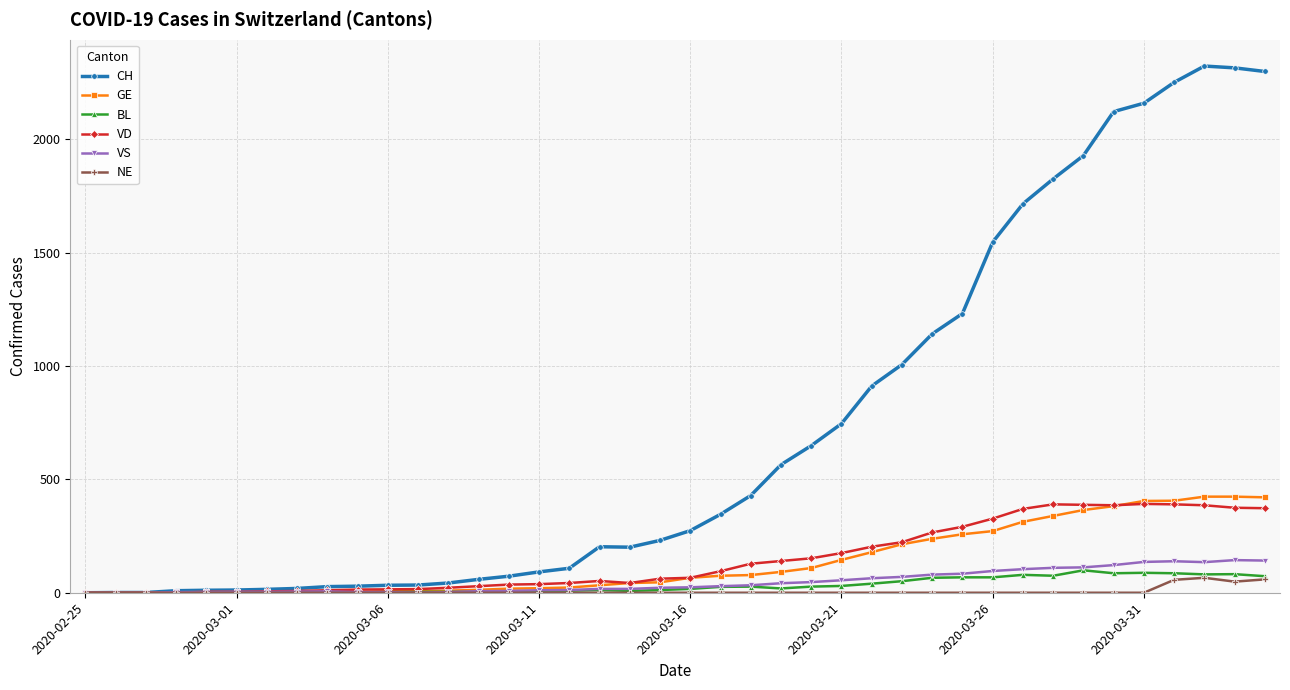

Which series has the largest total across all categories?

CH